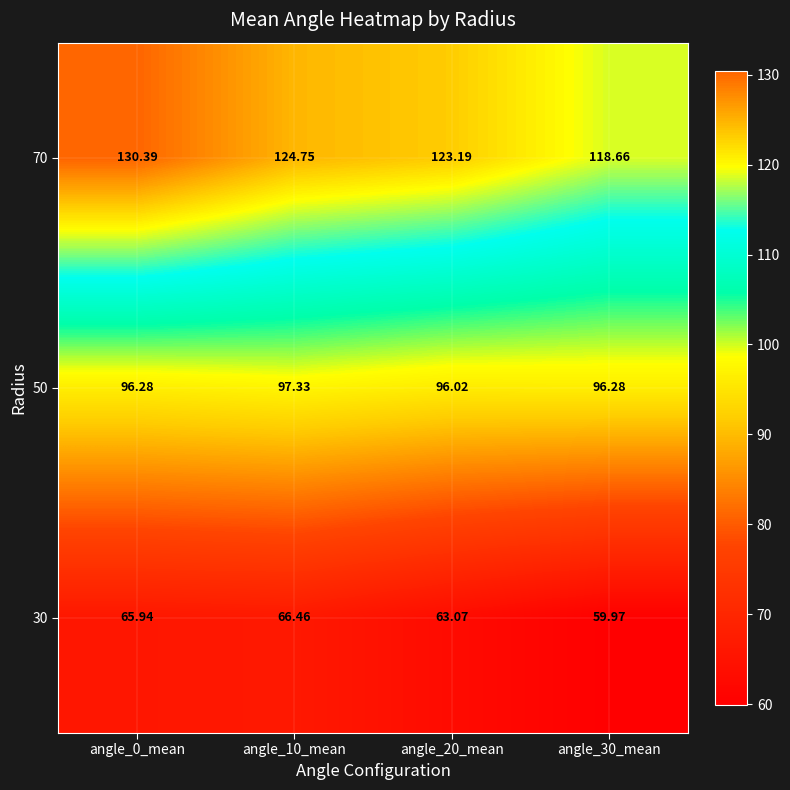

Is the value of 70 at angle_10_mean greater than the value of 50 at angle_20_mean?

Yes